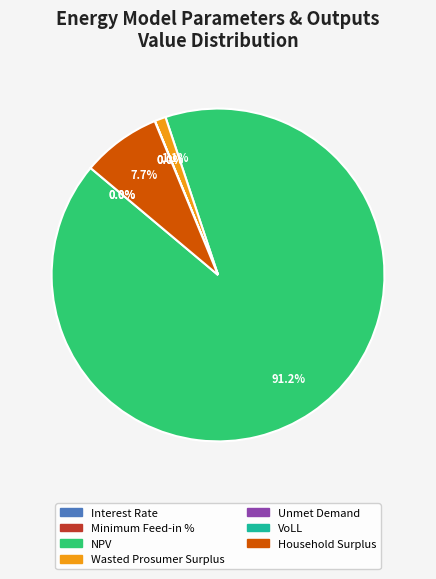

What is the majority slice?

NPV